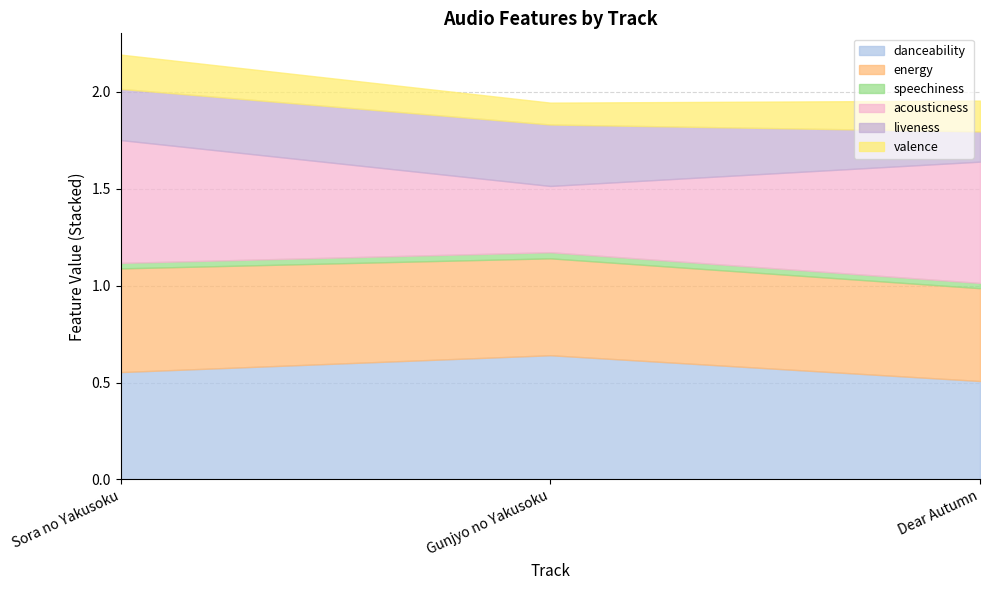

What is the difference between the maximum and minimum values in the valence series?

0.1